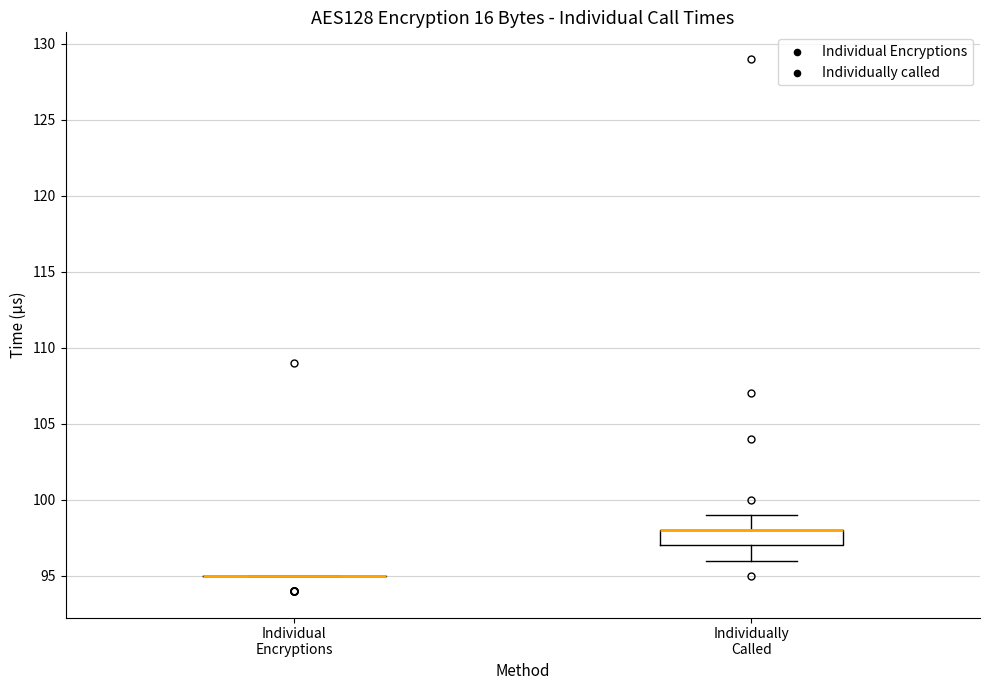

Reading left to right, transcribe this box plot: for each box, give where its median line is, the range the box spans, and where its two whiskers end, as read against the y-axis. The values are not printed on the chart, so give them approximately, as read against the axis.

Individual Encryptions: box collapsed to a line at 95, whiskers 95 to 95
Individually Called: median 98 (drawn on the box's upper edge), box 97 to 98, whiskers 96 to 99